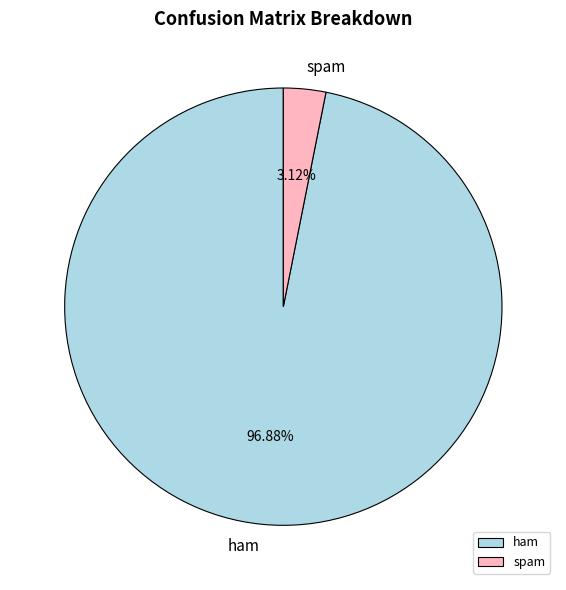

To the nearest percent, what percentage of the pie is spam?

3%